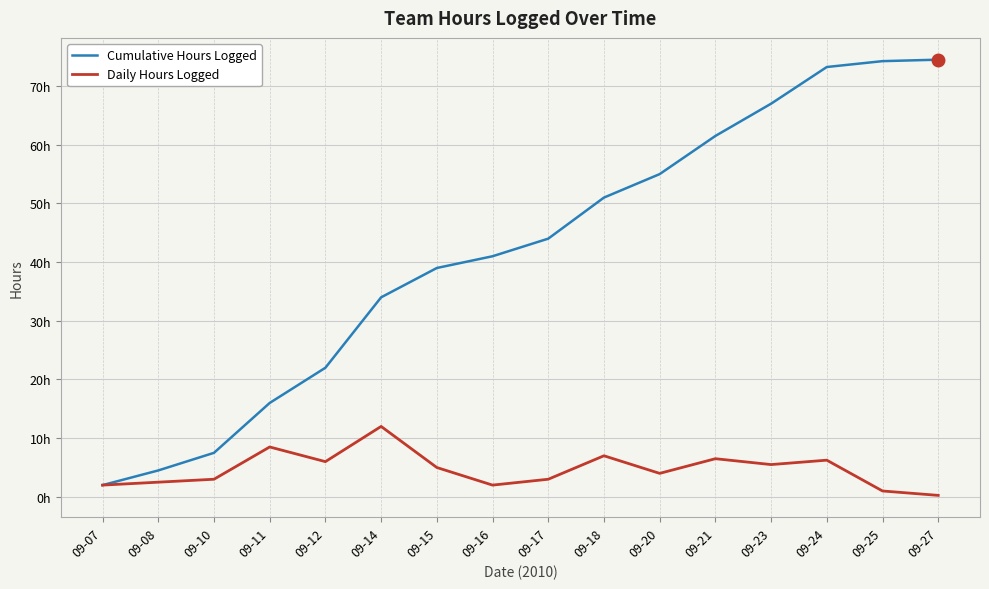

The Daily Hours Logged series shows 21.4 at 09-14. True or false?

False